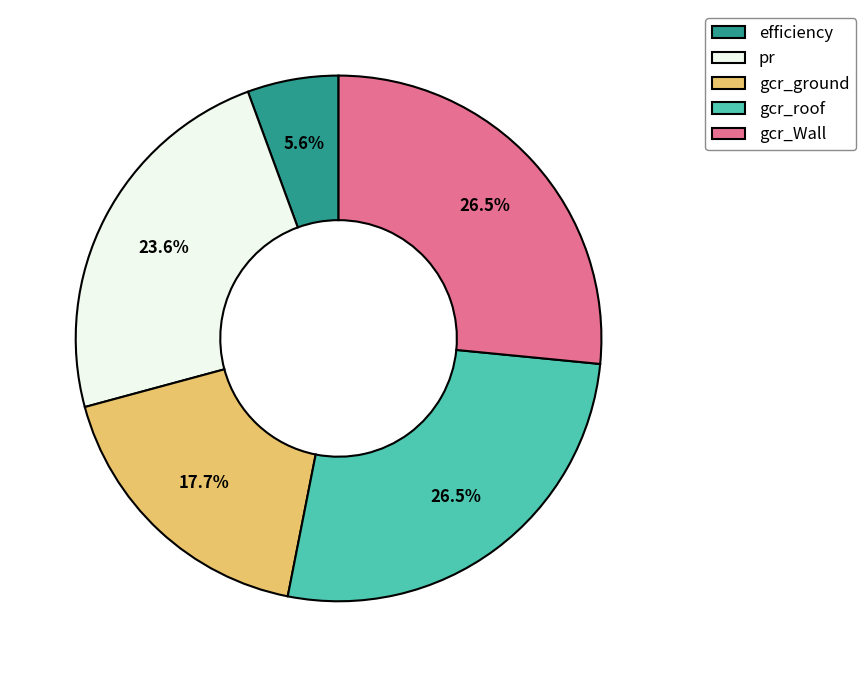

How many slices are in this pie chart?

5